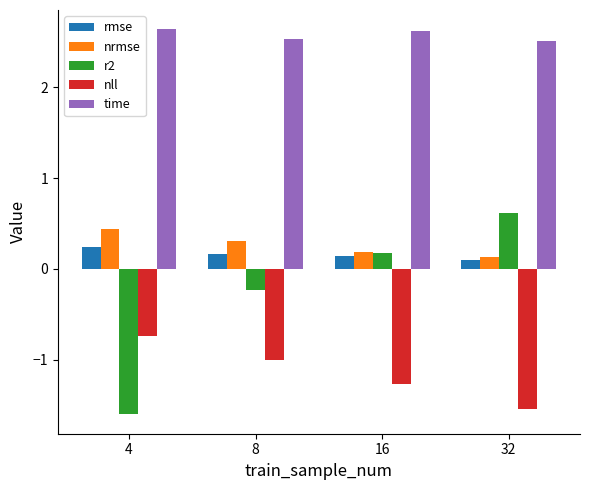

Count the number of categories in the chart.

4